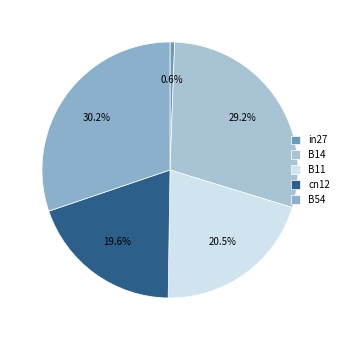

Do B14 and in27 together represent more than half of the pie?

No